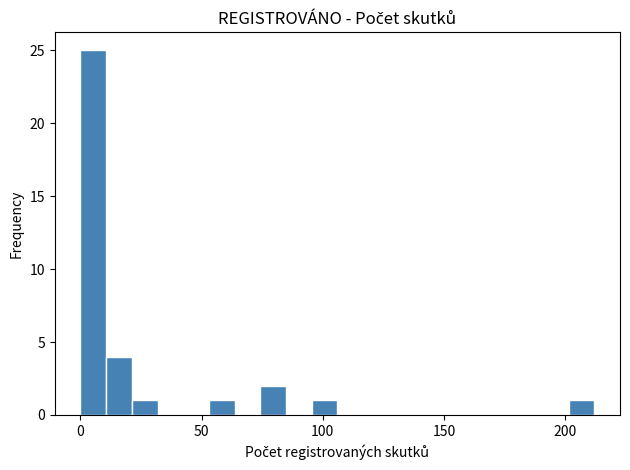

Around what value on the x-axis is the tallest bar? Give the approximate position of its centre, as read against the axis.

5